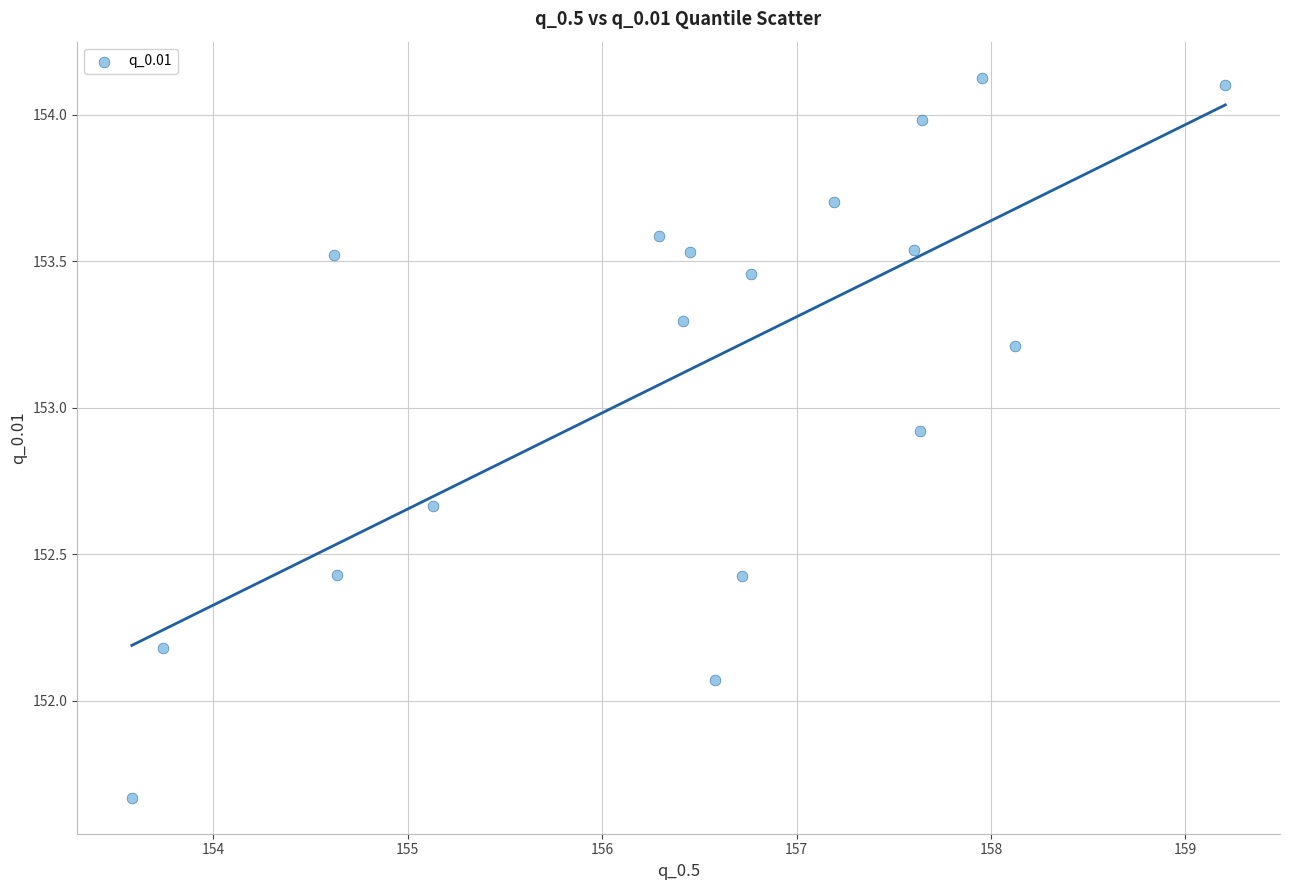

What is the range of X values (max minus min)?

5.6